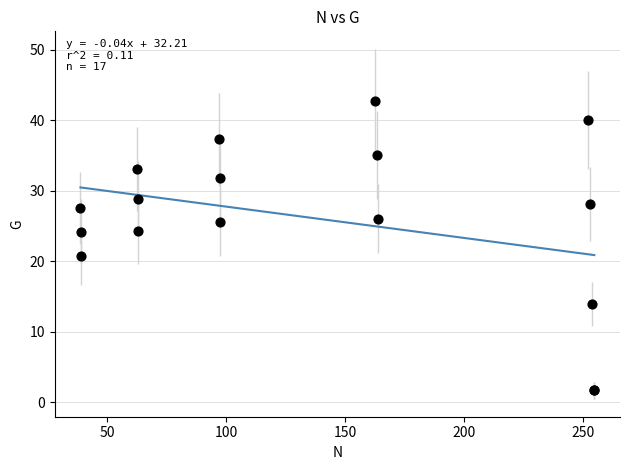

What Y value in the scatter plot is closest to 22?

20.7